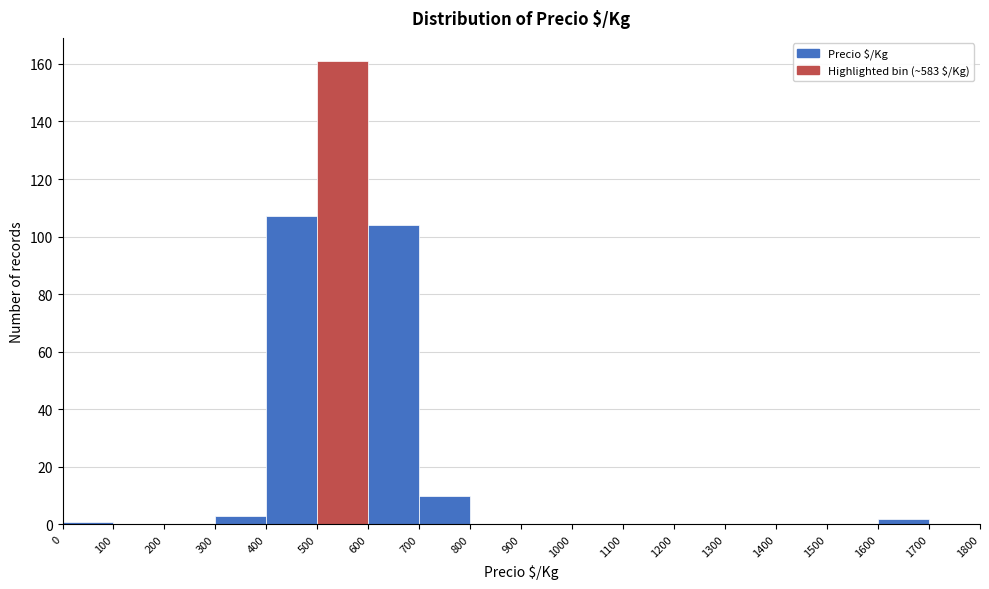

What is the height of the bar covering 500 to 600 on the x-axis? The values are not printed on the chart, so give them approximately, as read against the axis.

162